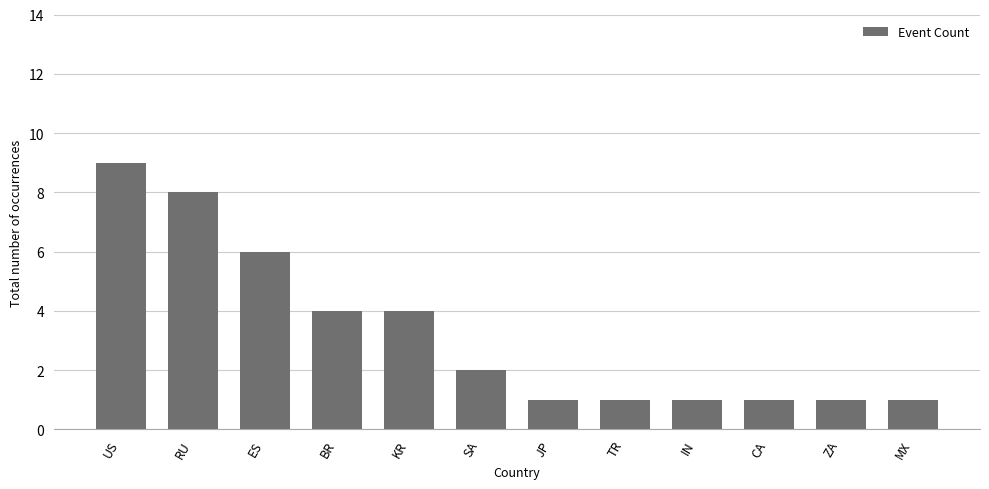

What is the sum of all values?

39